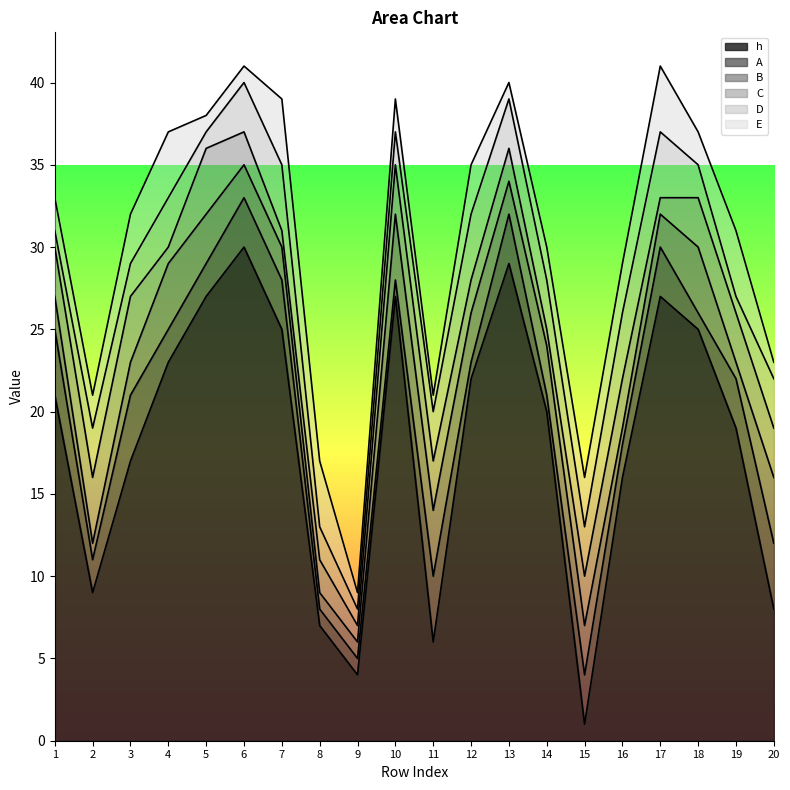

The D series shows 1 at 10. True or false?

False